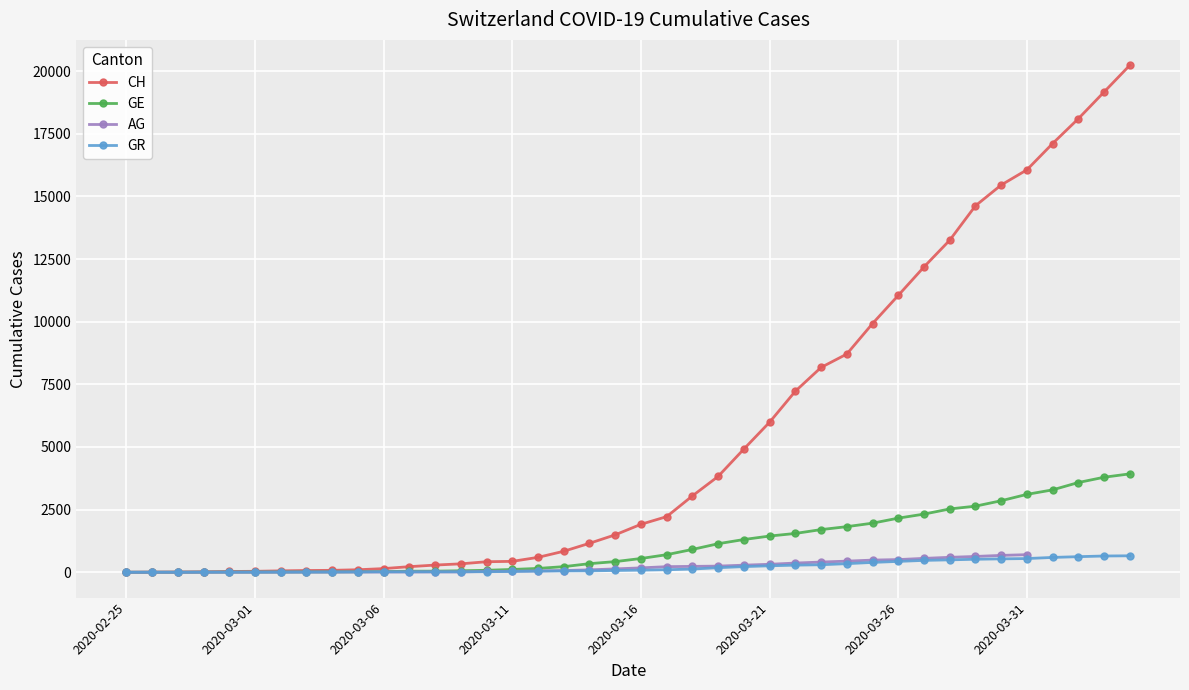

What is the total value across all series at 11?

294.0